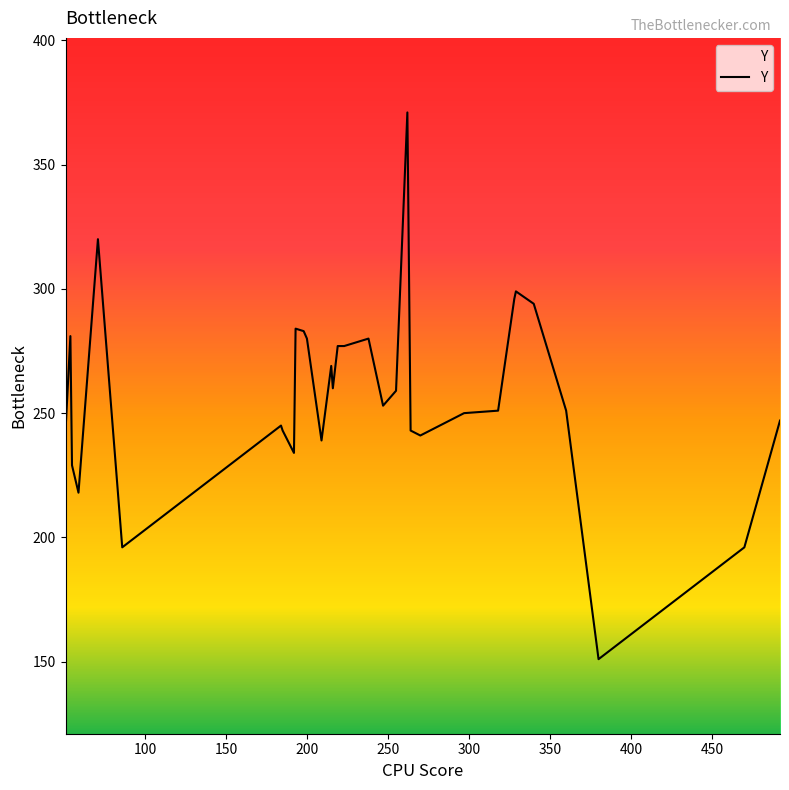

What is the average value?

259